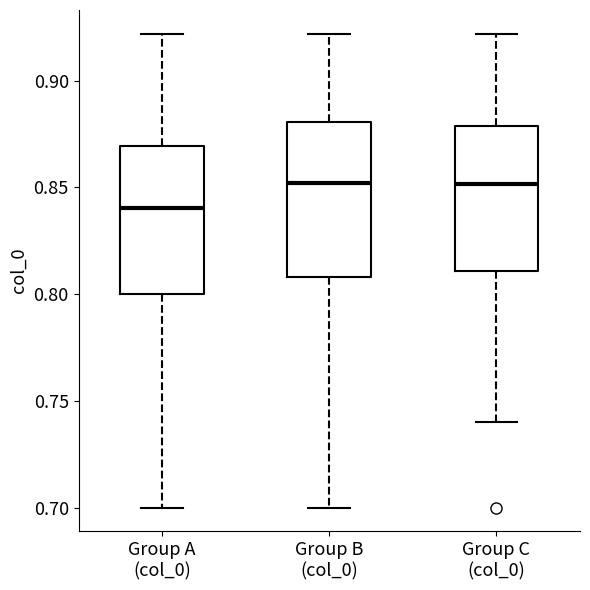

Reading left to right, transcribe this box plot: for each box, give where its median line is, the range the box spans, and where its two whiskers end, as read against the y-axis. The values are not printed on the chart, so give them approximately, as read against the axis.

Group A (col_0): median 0.84, box 0.80 to 0.87, whiskers 0.70 to 0.92
Group B (col_0): median 0.85, box 0.81 to 0.88, whiskers 0.70 to 0.92
Group C (col_0): median 0.85, box 0.81 to 0.88, whiskers 0.74 to 0.92